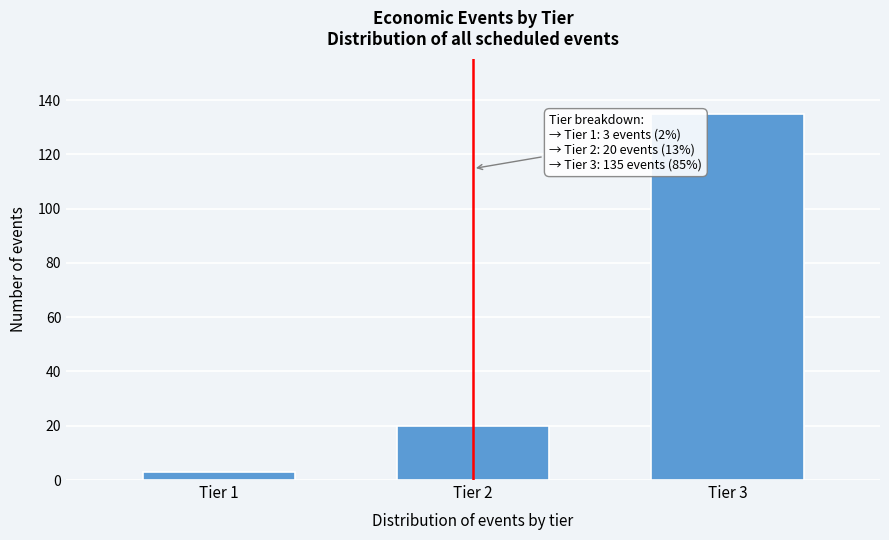

Reading left to right, list all the values displayed in this chart.

3	20	135